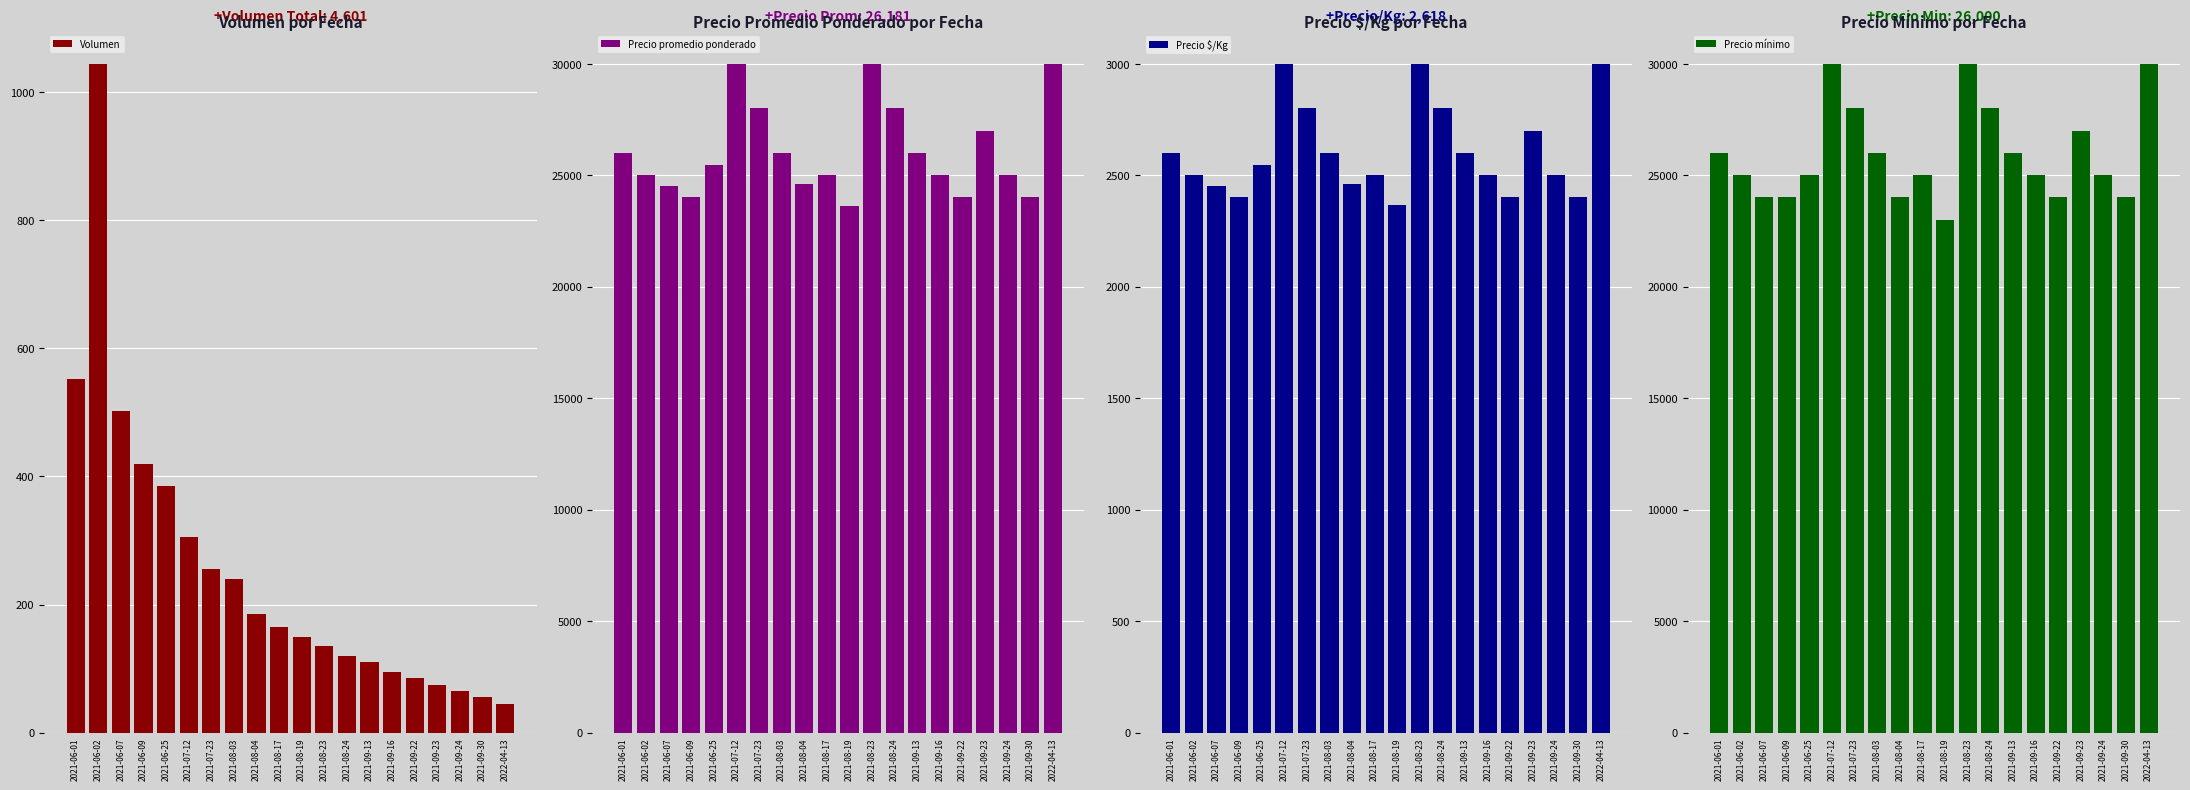

What is the total value across all series at 2021-08-04?

51245